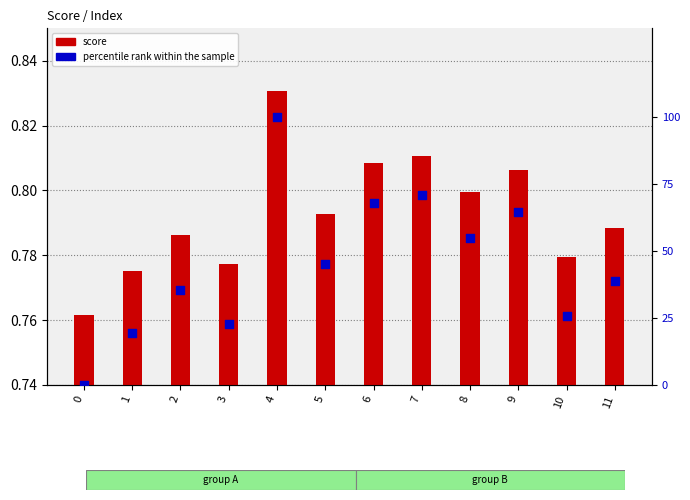

What is the total value across all series at 8?

54.9